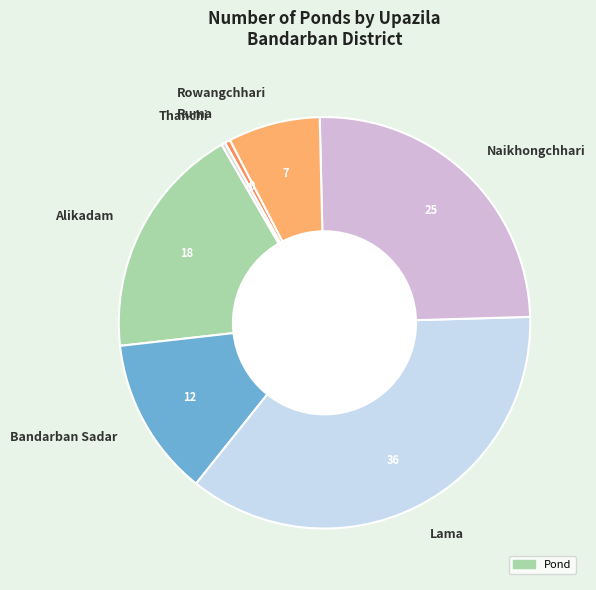

Is there a majority slice in this chart?

No